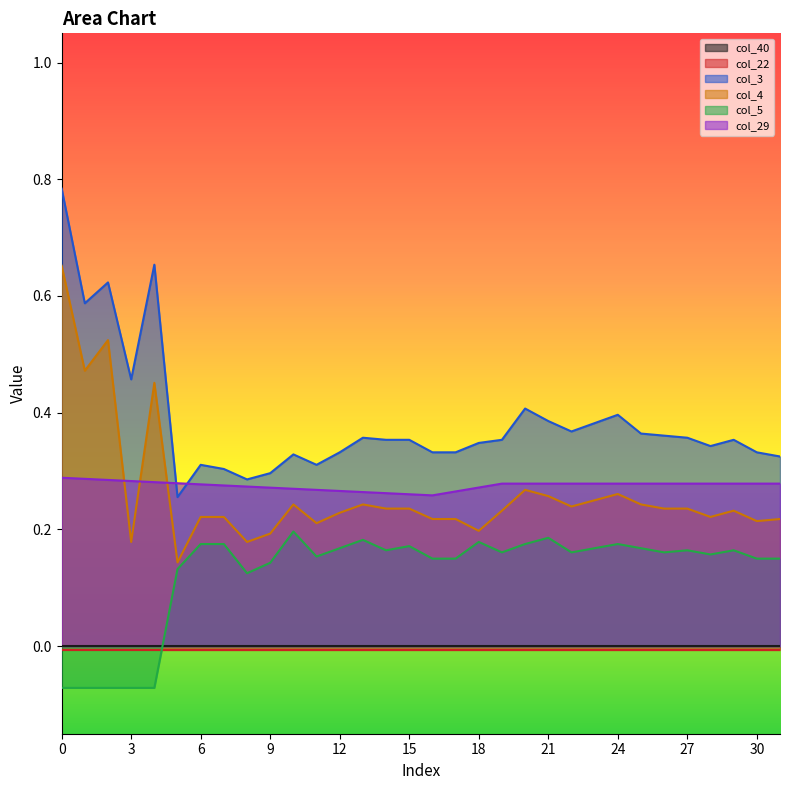

What is the average value of the col_29 series?

0.3